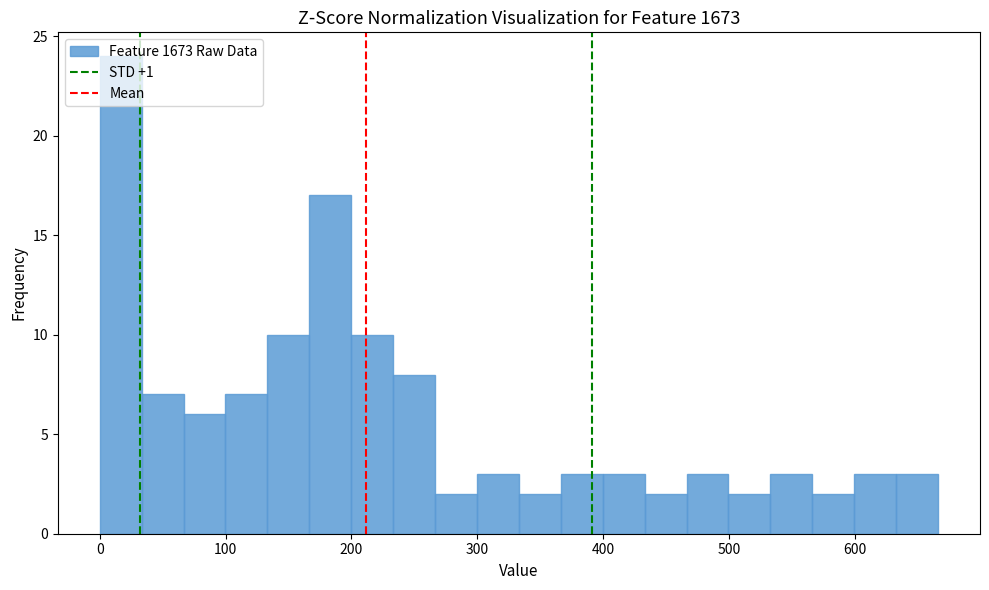

Around what value on the x-axis is the tallest bar? Give the approximate position of its centre, as read against the axis.

20